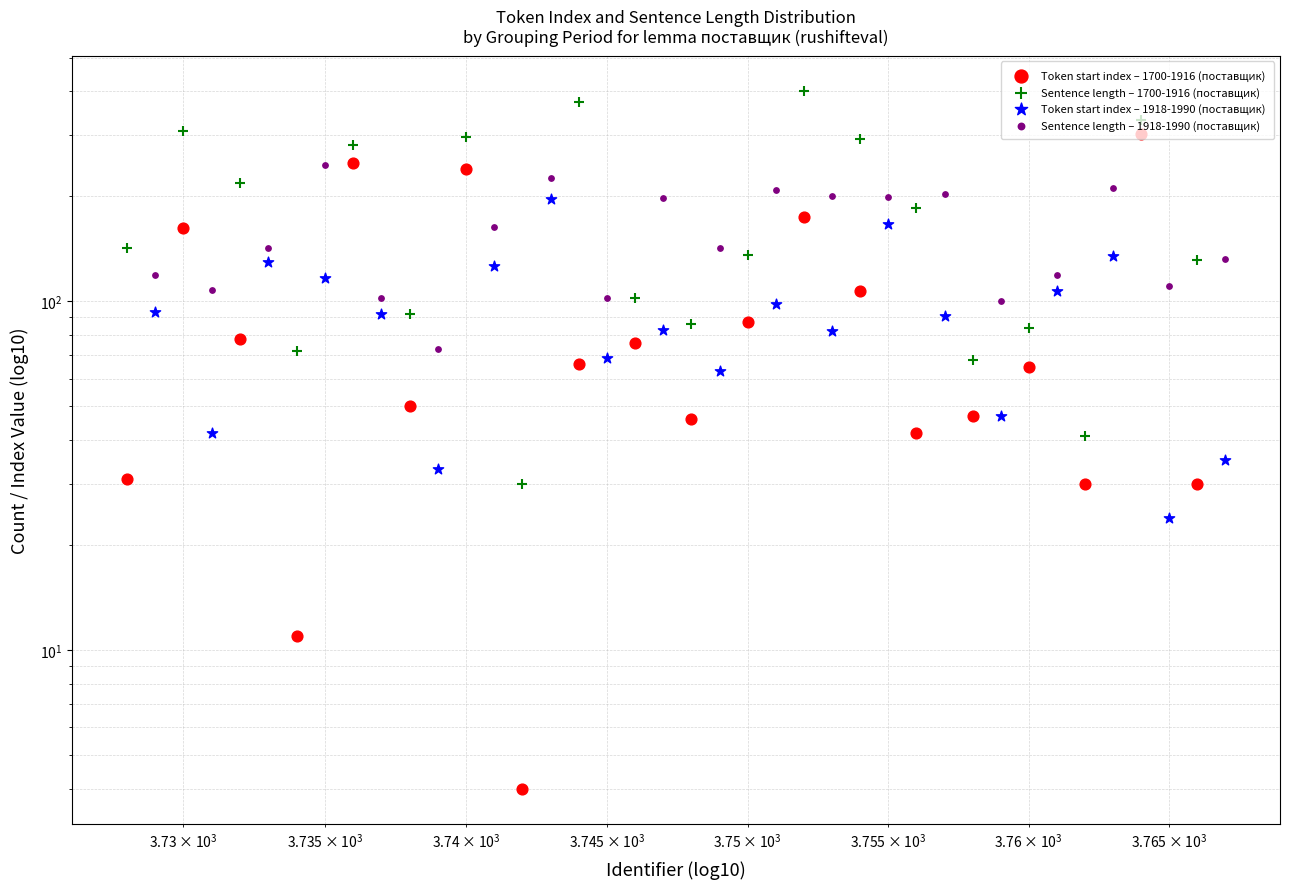

Which series has the largest total across all categories?

Sentence length – 1700-1916 (поставщик)